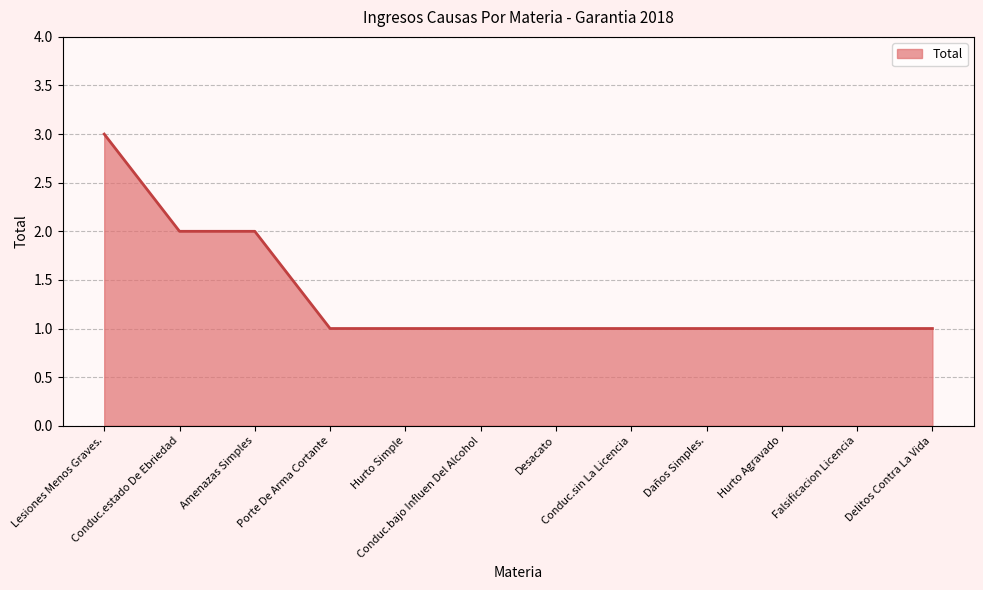

At which category does the chart reach its peak across all series?

Lesiones Menos Graves.